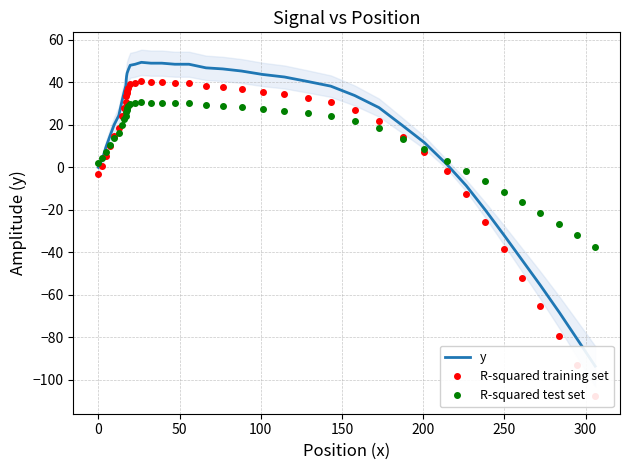

Which series has the largest total across all categories?

y